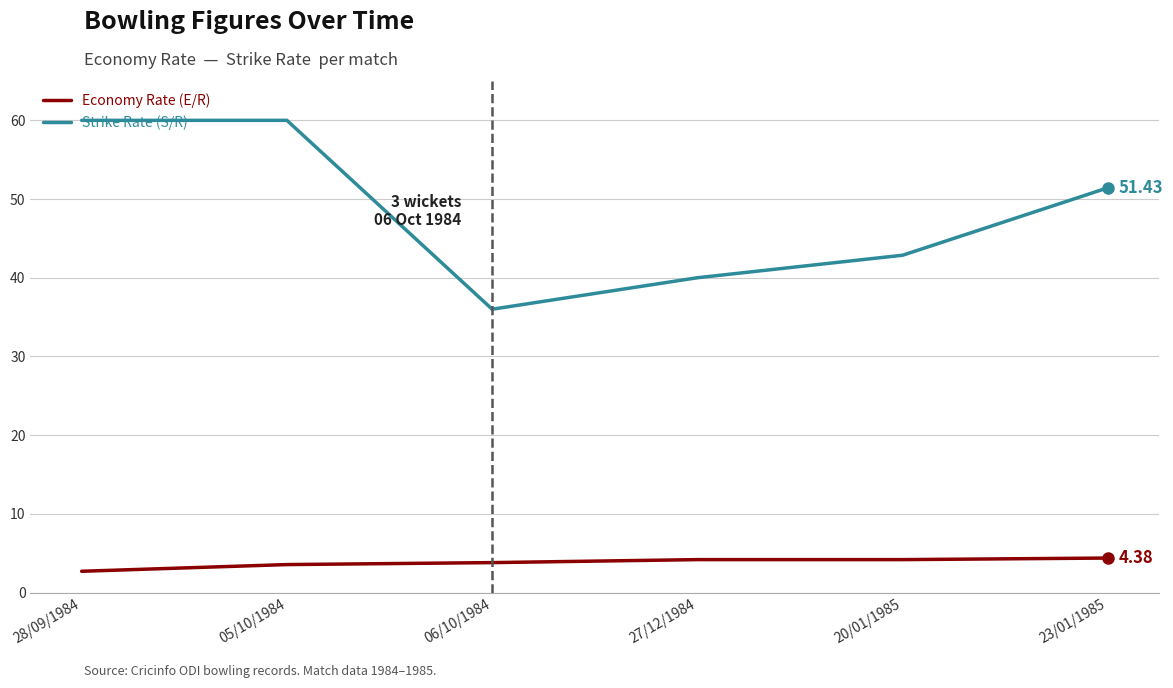

Which series has the largest total across all categories?

Strike Rate (S/R)